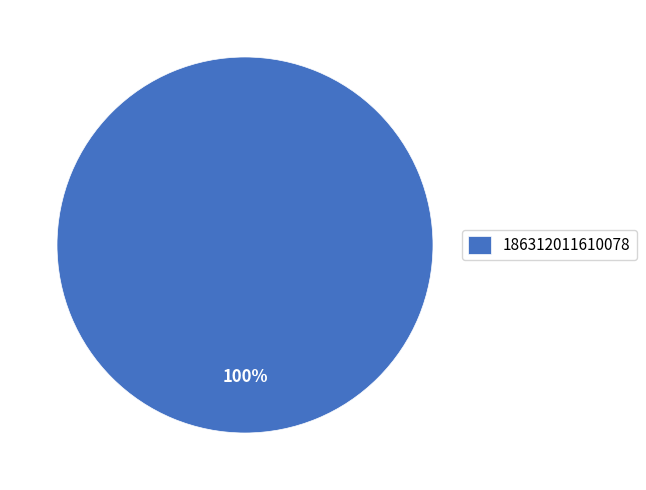

Is it true that 186312011610078 is 100% of the pie?

True